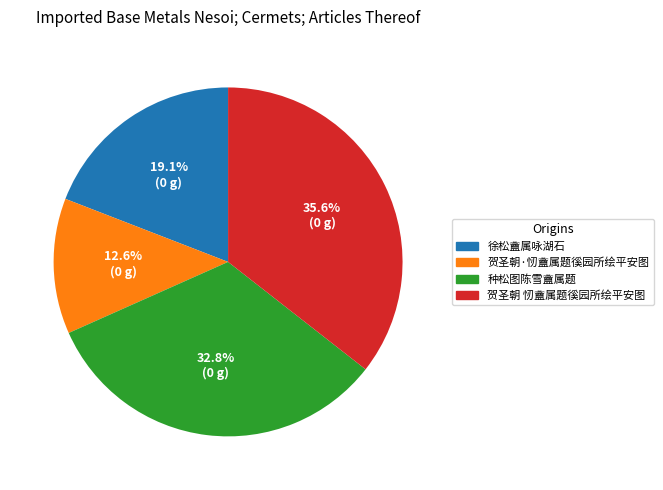

What percentage is the 种松图陈雪盦属题 slice, to the nearest percent?

33%